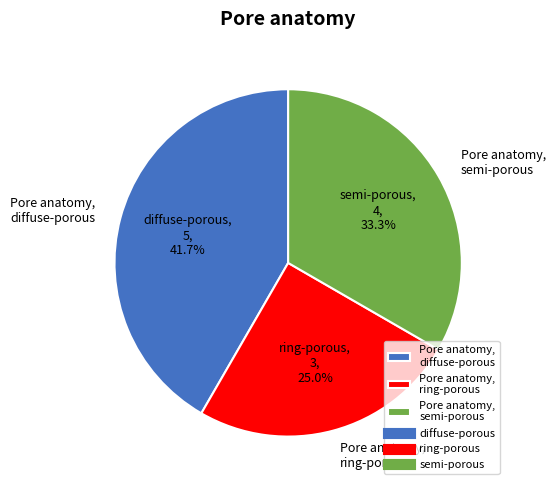

How many slices are in this pie chart?

3